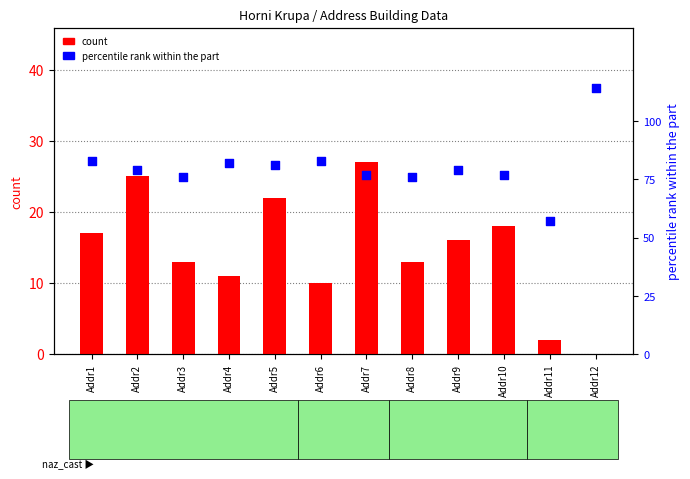

Which series contains the lowest Y value?

count